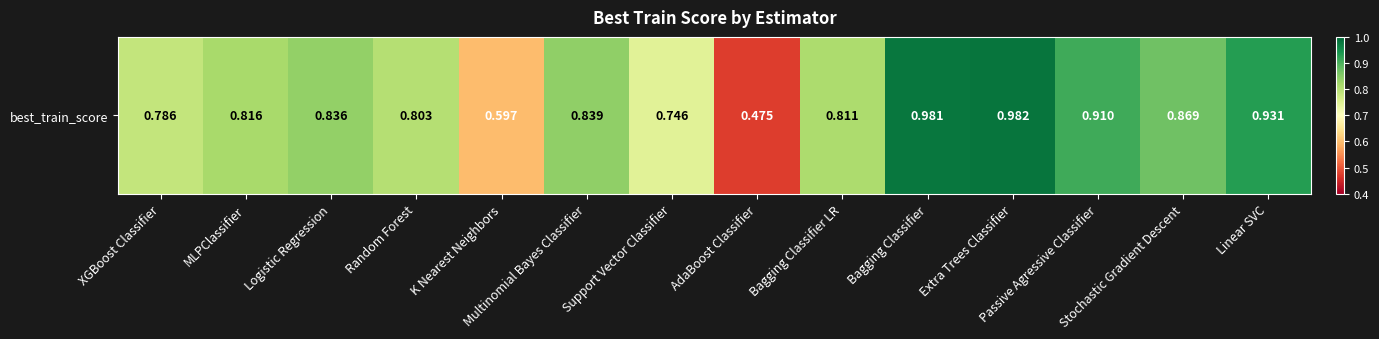

List the labels in order of value, largest first.

Extra Trees Classifier, Bagging Classifier, Linear SVC, Passive Agressive Classifier, Stochastic Gradient Descent, Multinomial Bayes Classifier, Logistic Regression, MLPClassifier, Bagging Classifier LR, Random Forest, XGBoost Classifier, Support Vector Classifier, K Nearest Neighbors, AdaBoost Classifier